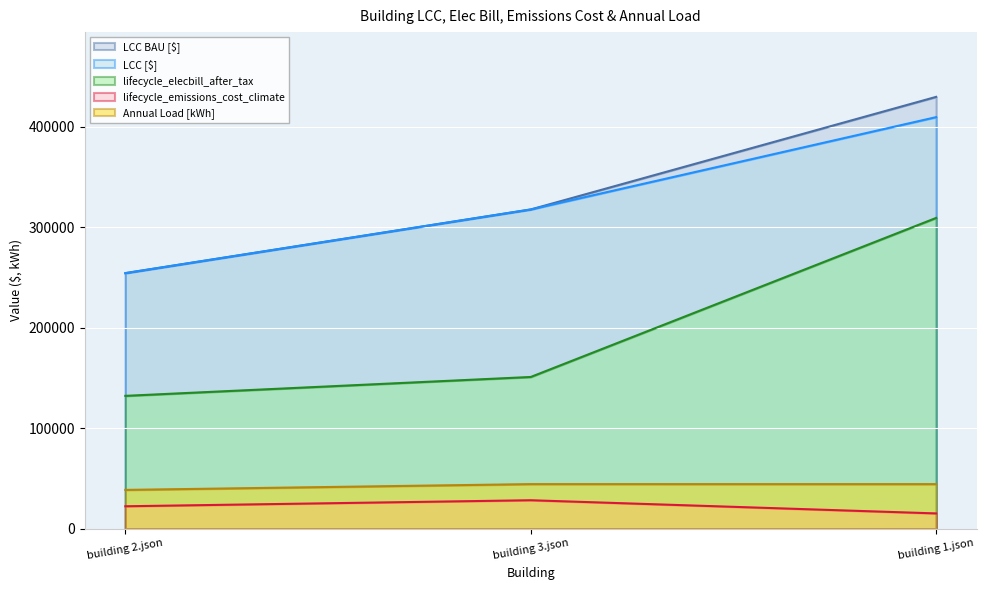

What is the value of the lifecycle_emissions_cost_climate point at the 3rd from the left?

15077.9